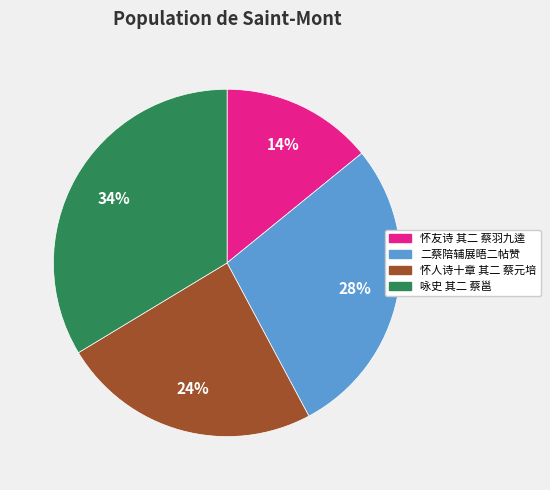

Do 怀人诗十章 其二 蔡元培 and 二蔡陪辅展晤二帖赞 together represent more than half of the pie?

Yes